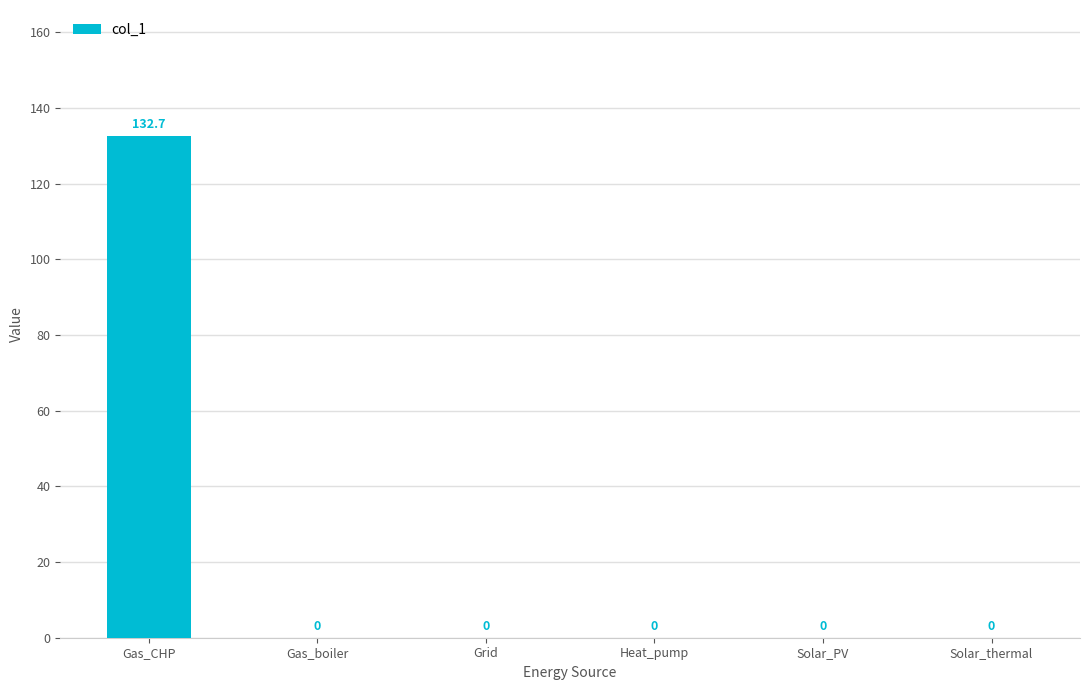

What is the maximum value shown in the chart?

132.7